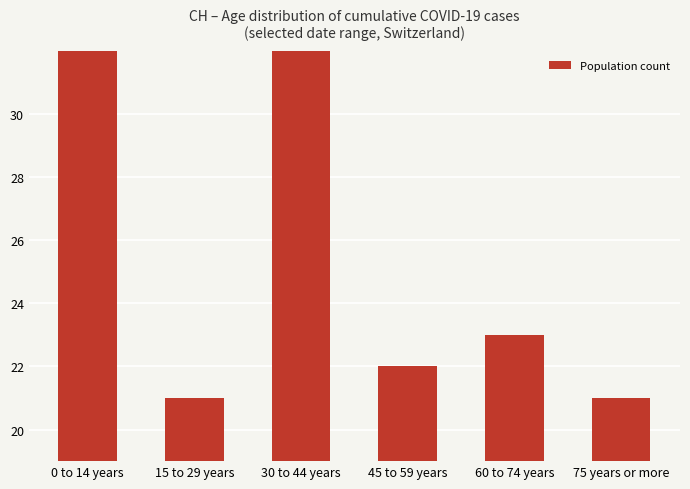

How many series are shown in this chart?

1